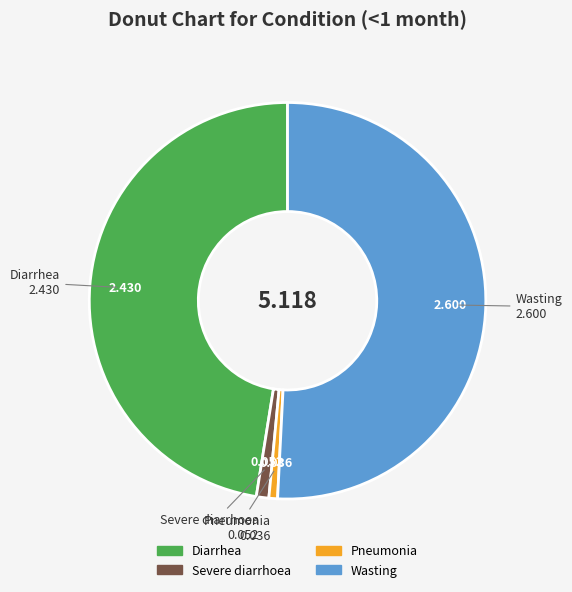

Is Pneumonia the majority of the pie?

No